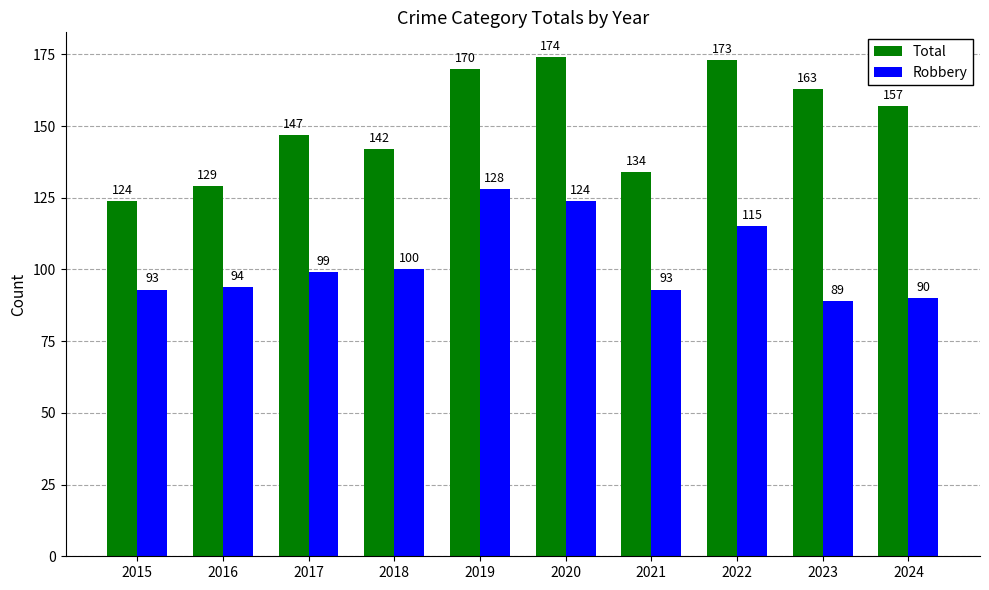

How many bars are there in total?

20